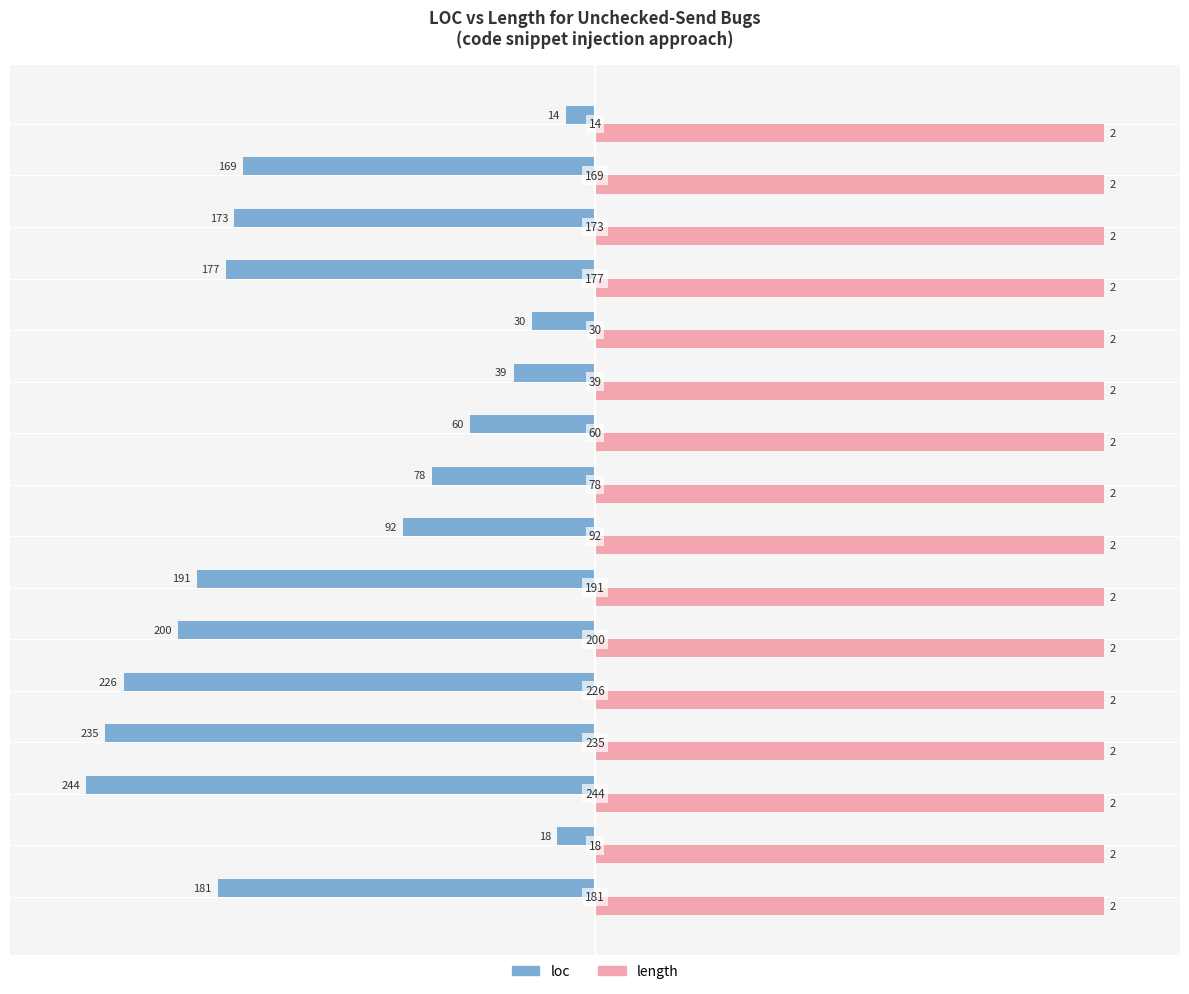

What are all the series names shown in the legend?

loc, length